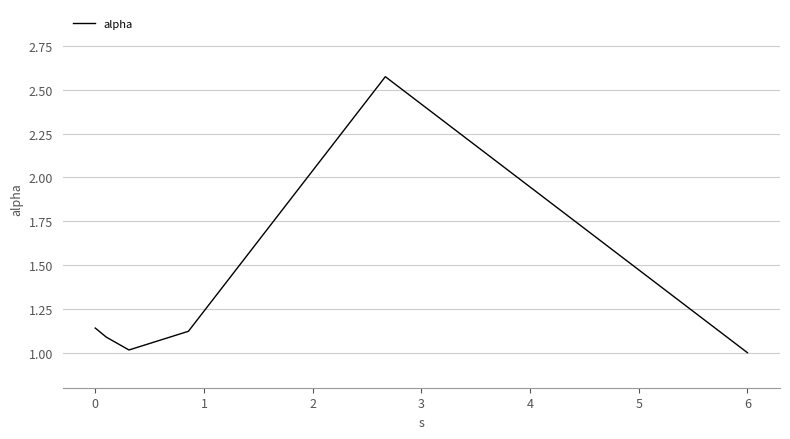

What is the difference between the maximum and minimum values?

1.6